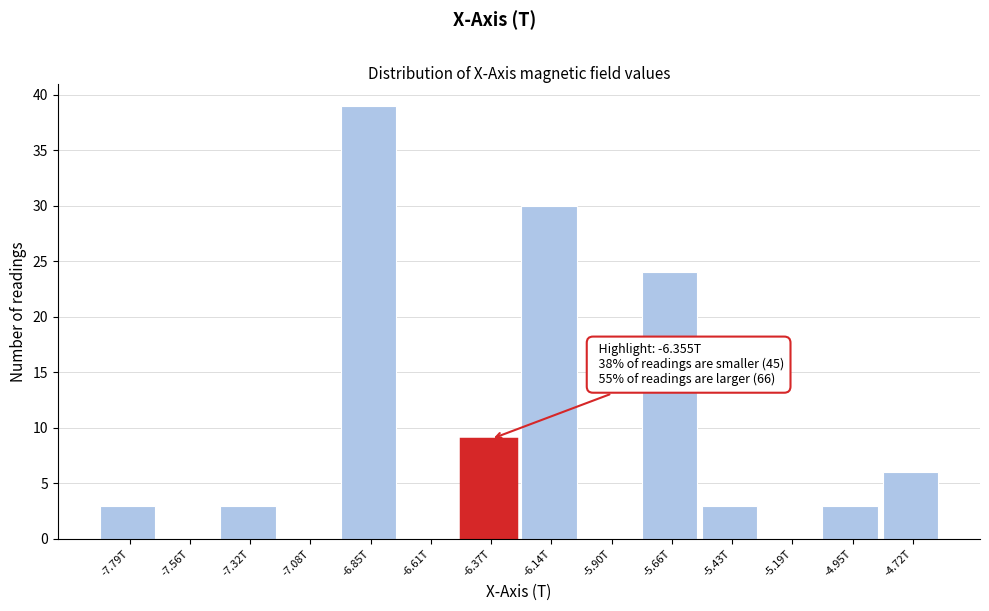

Reading left to right, extract all data points from this chart.

-7.79T=3	-7.56T=0	-7.32T=3	-7.08T=0	-6.85T=39	-6.61T=0	-6.37T=9	-6.14T=30	-5.90T=0	-5.66T=24	-5.43T=3	-5.19T=0	-4.95T=3	-4.72T=6